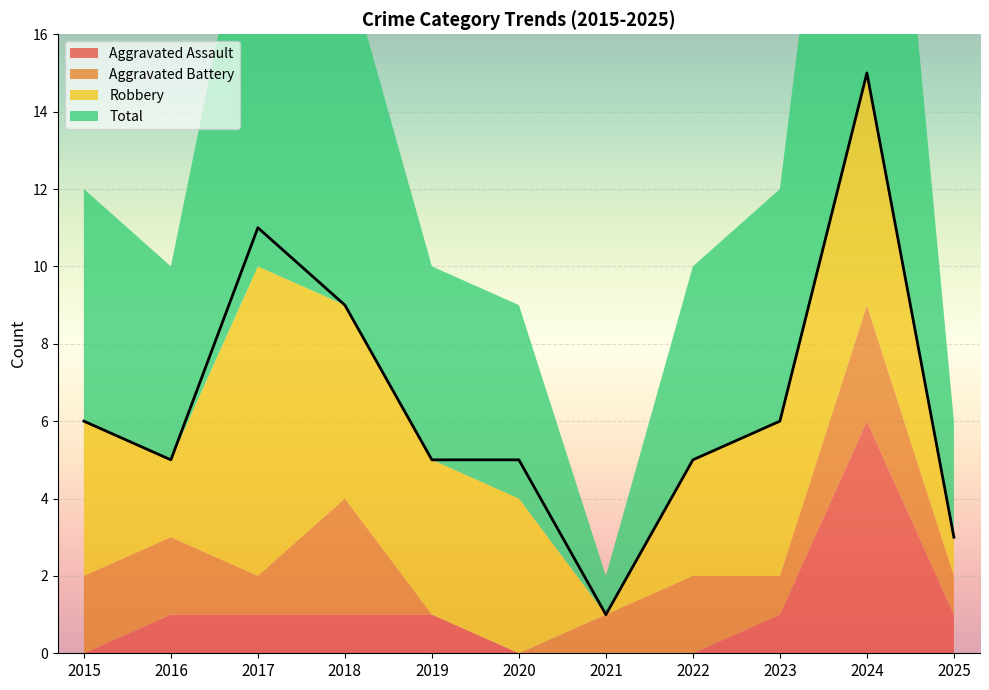

True or false: Aggravated Battery has a value of 0 at 2019.

True